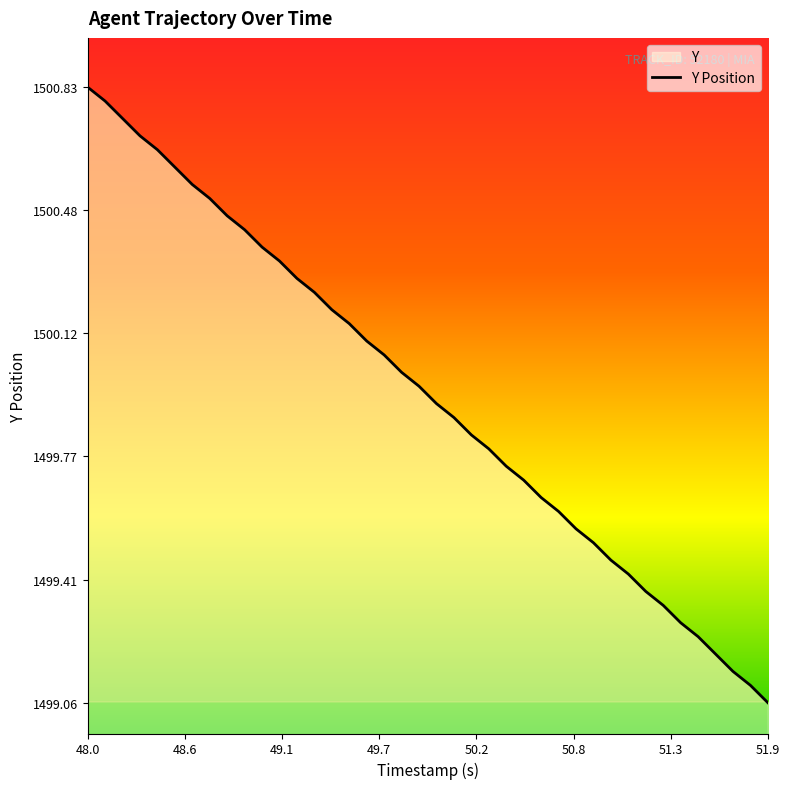

Which label corresponds to the smallest value in the chart?

51.9